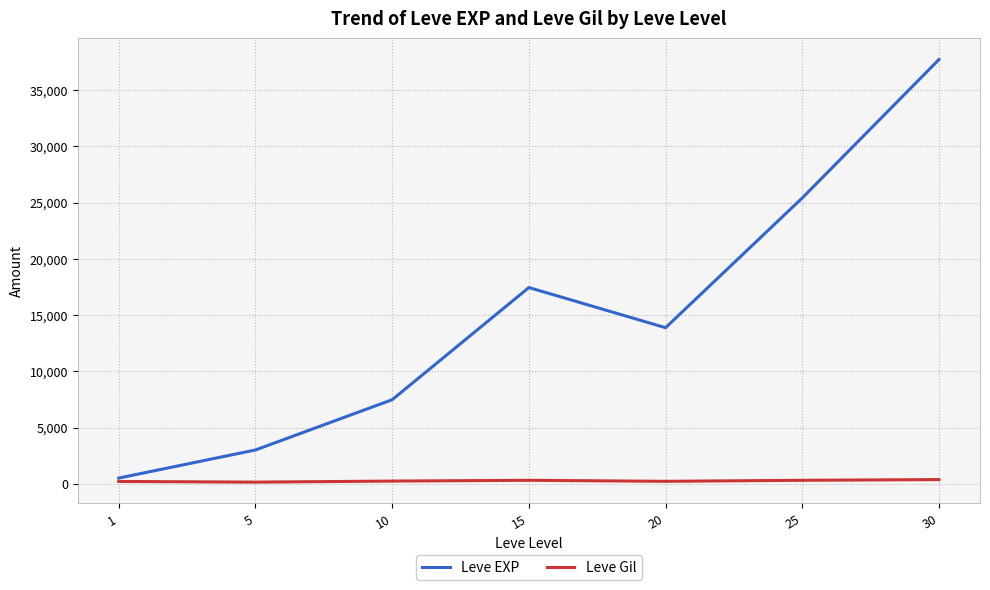

Which category has the highest value in the Leve EXP series?

30